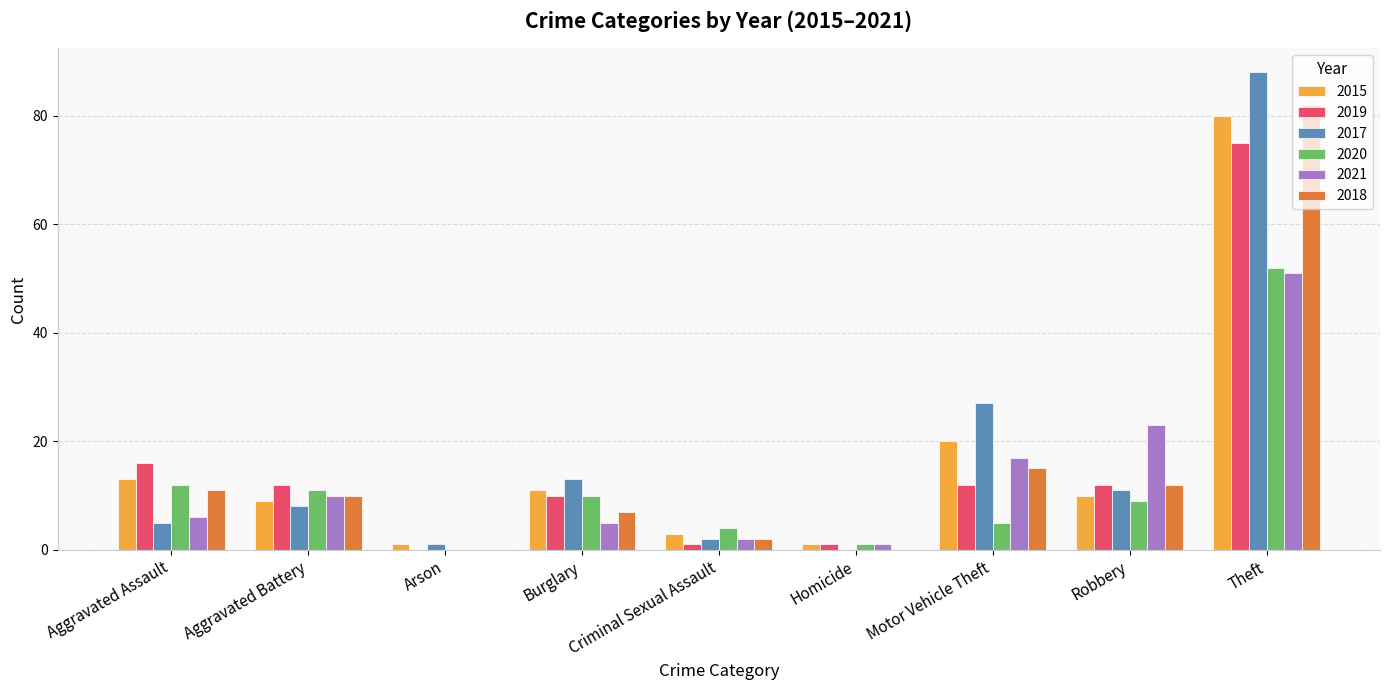

What is the sum of all 2017 values?

155